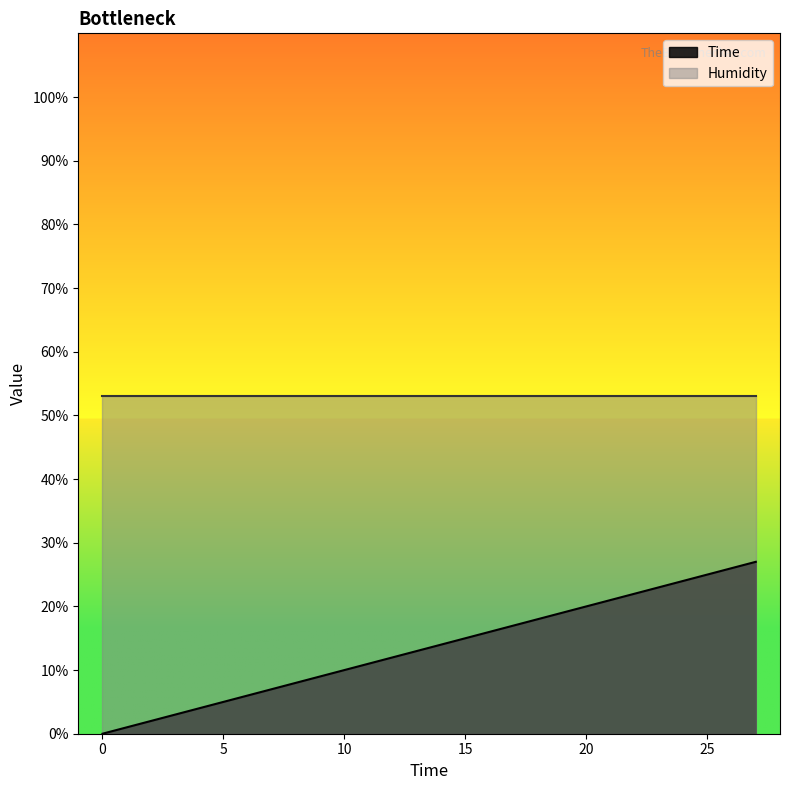

Reading left to right, what are all the values shown in this chart?

0=0	3=3	6=6	9=9	12=12	15=15	18=18	21=21	24=24	27=27